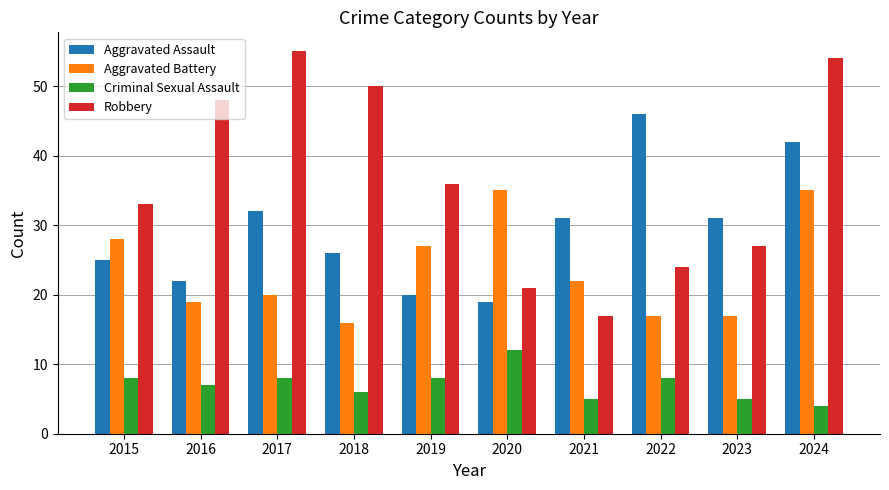

Which category has the lowest value in the Criminal Sexual Assault series?

2024